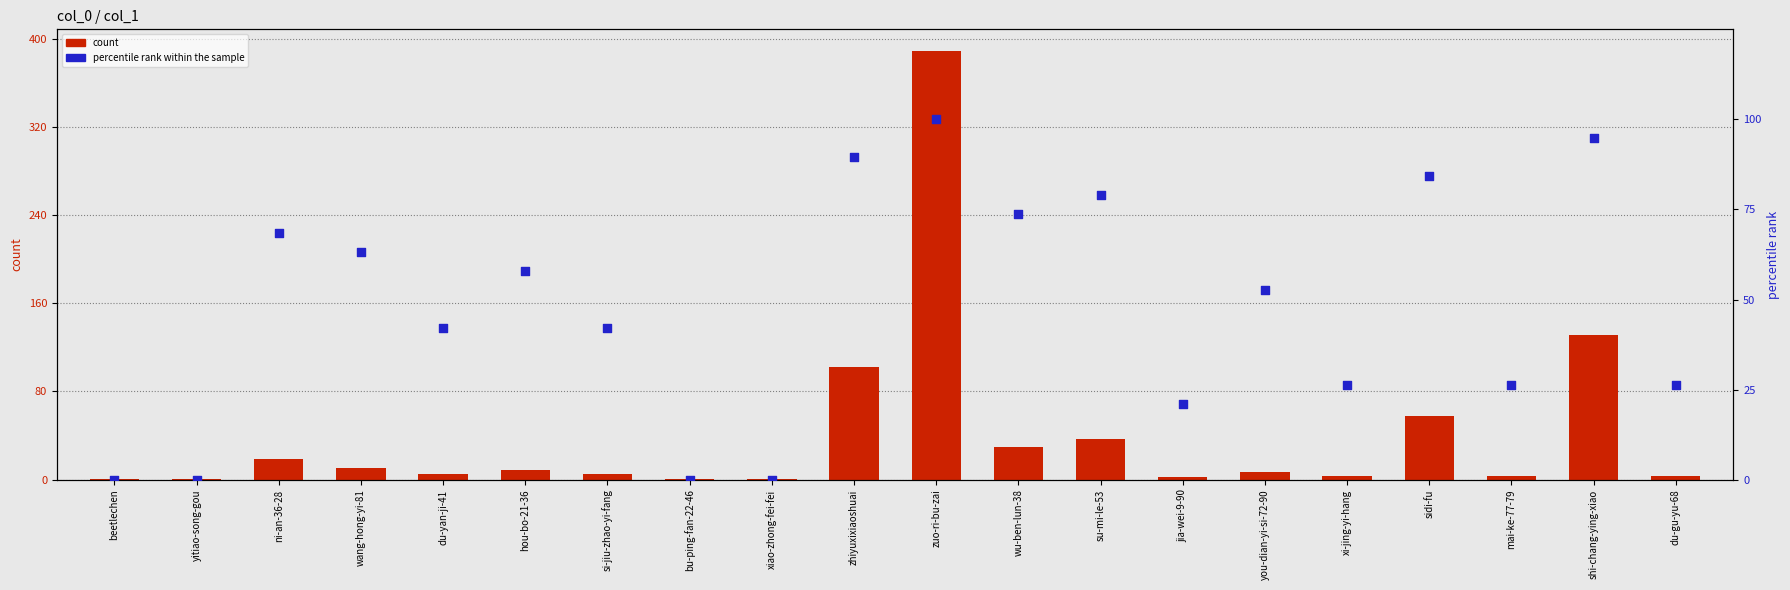

What is the total value across all series at zhiyuxixiaoshuai?

191.5